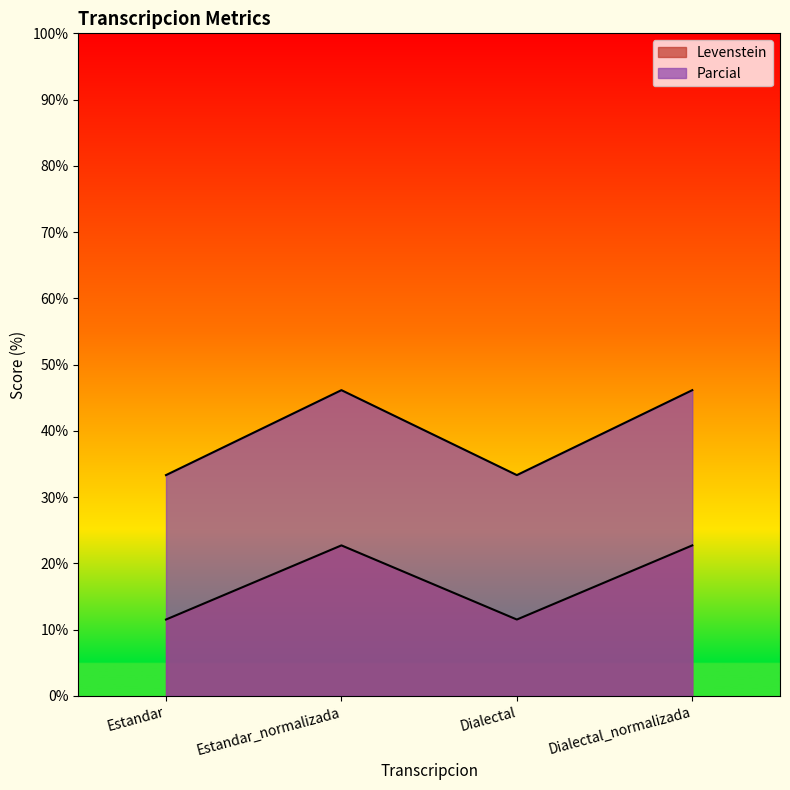

True or false: Levenstein and Parcial cross at least once.

False